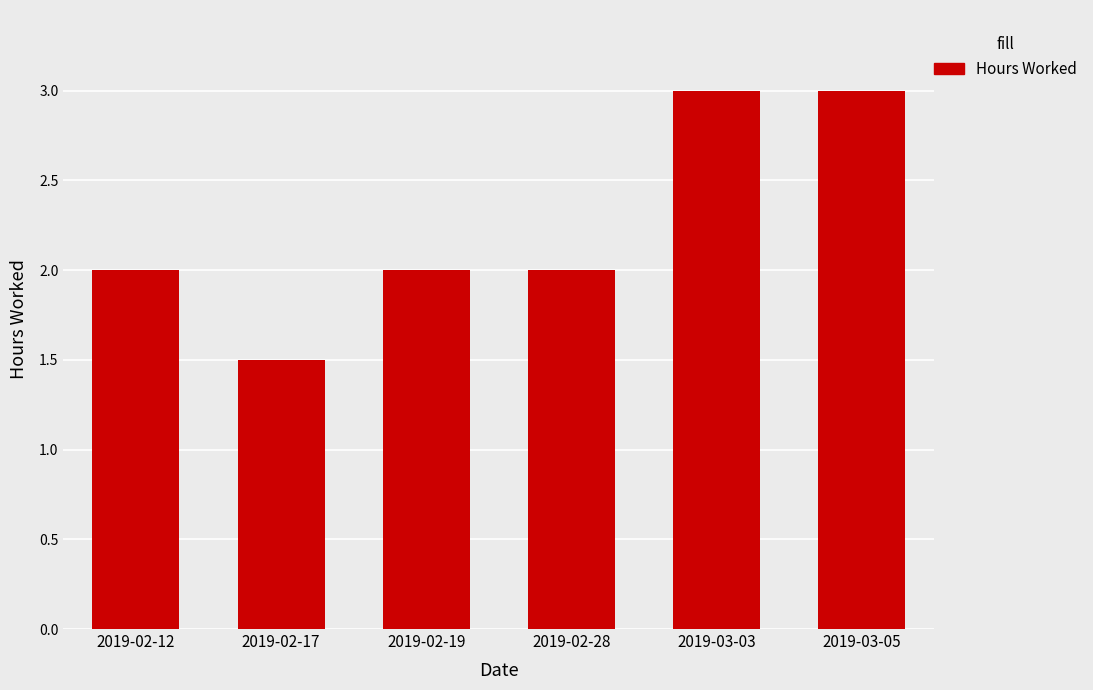

Reading left to right, what are all the values shown in this chart?

2019-02-12=2.0	2019-02-17=1.5	2019-02-19=2.0	2019-02-28=2.0	2019-03-03=3.0	2019-03-05=3.0